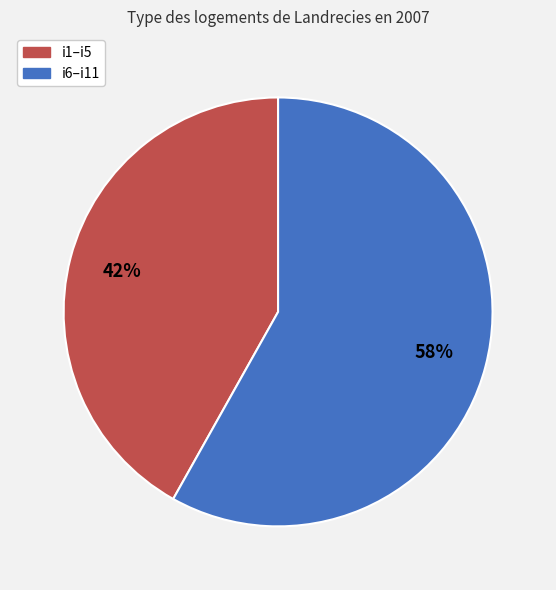

Is the sum of i6–i11 and i1–i5 greater than half?

Yes